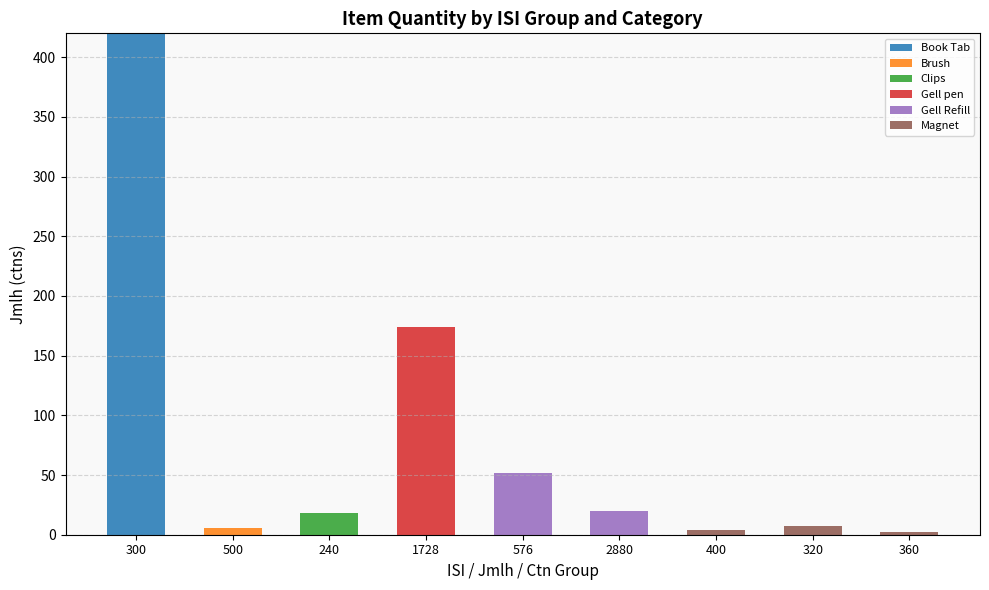

True or false: Book Tab has a value of -174 at 576.

False